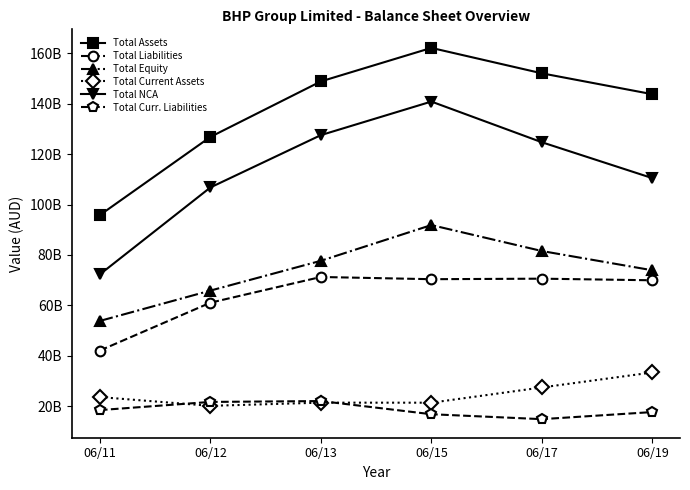

True or false: Total Curr. Liabilities and Total NCA intersect in this chart.

False